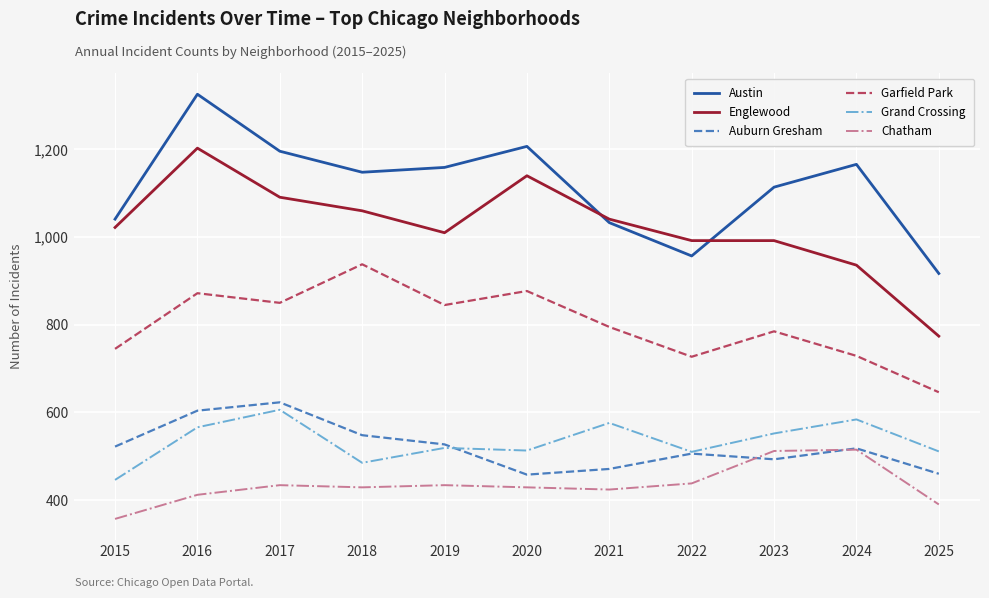

What is the smallest value displayed?

357